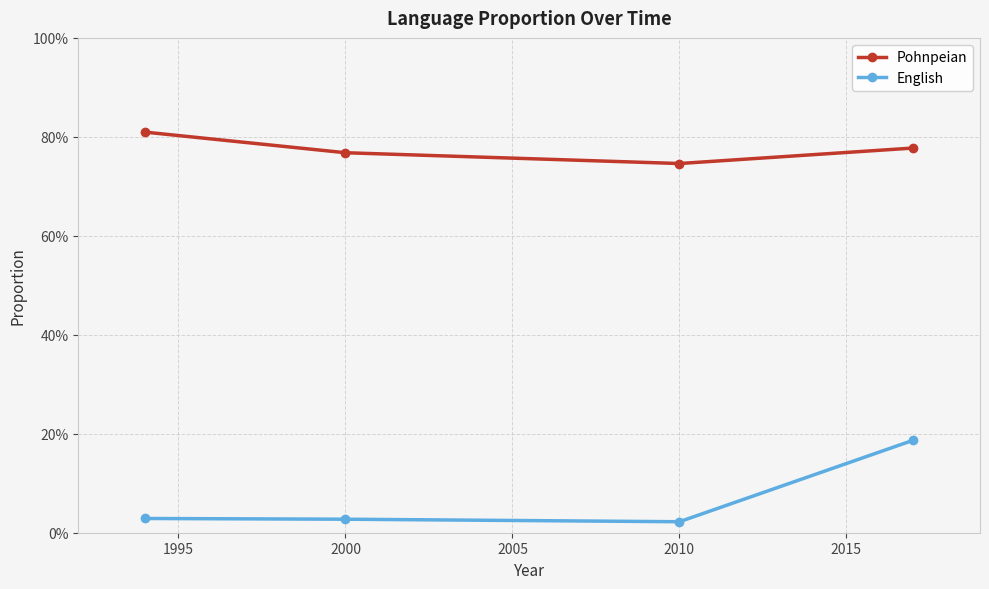

What is the value of the English point at the 4th from the left?

0.2